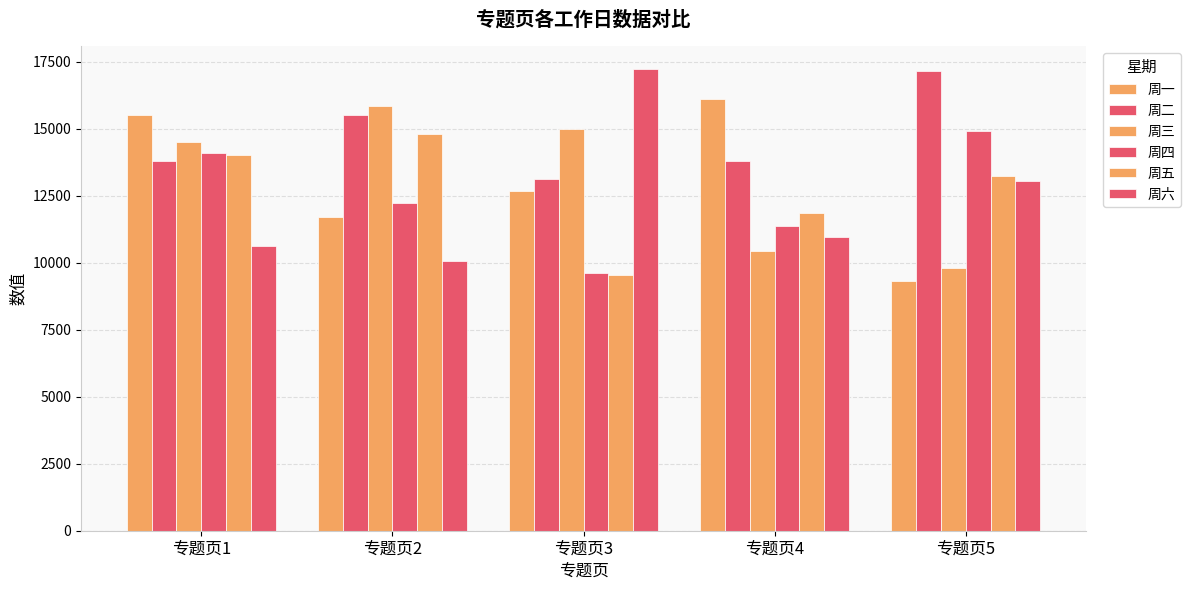

At which category is the sum across all series the highest?

专题页1